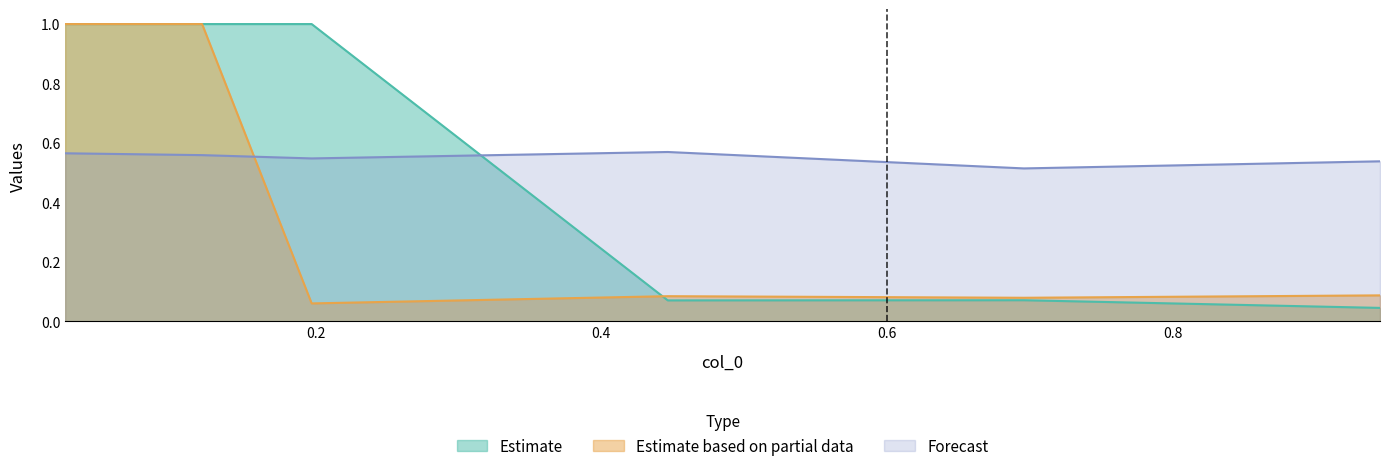

What is the highest value of the Estimate series?

1.0